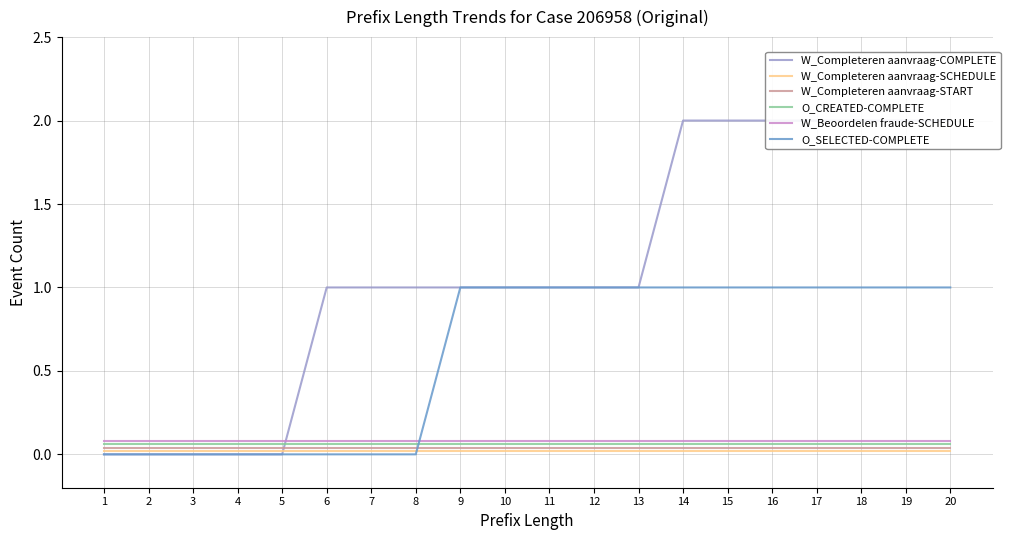

What is the average value of the O_SELECTED-COMPLETE series?

0.6